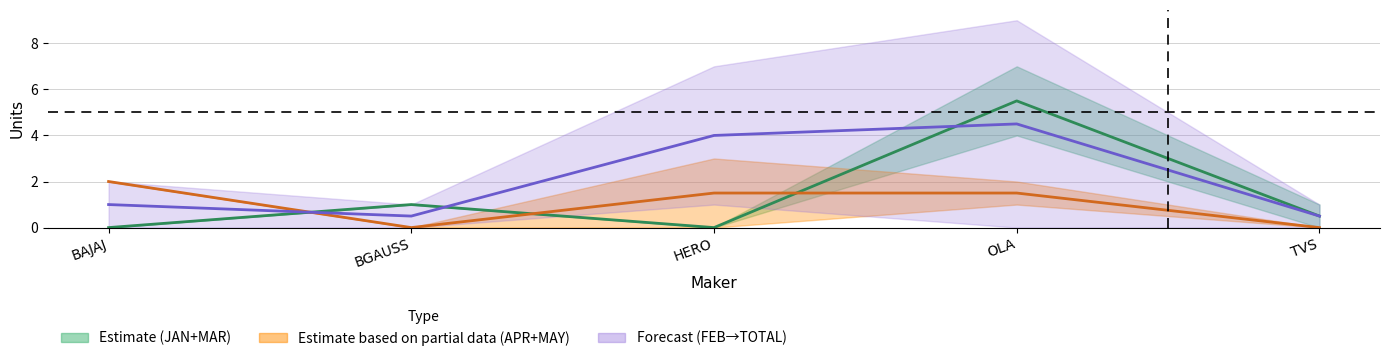

List the series in order of their peak value, highest first.

MAR (estimate), TOTAL (forecast), MAY (partial)